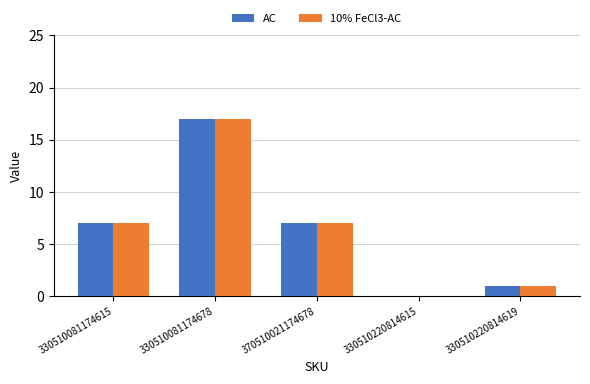

Which label corresponds to the largest value in the chart?

330510081174678